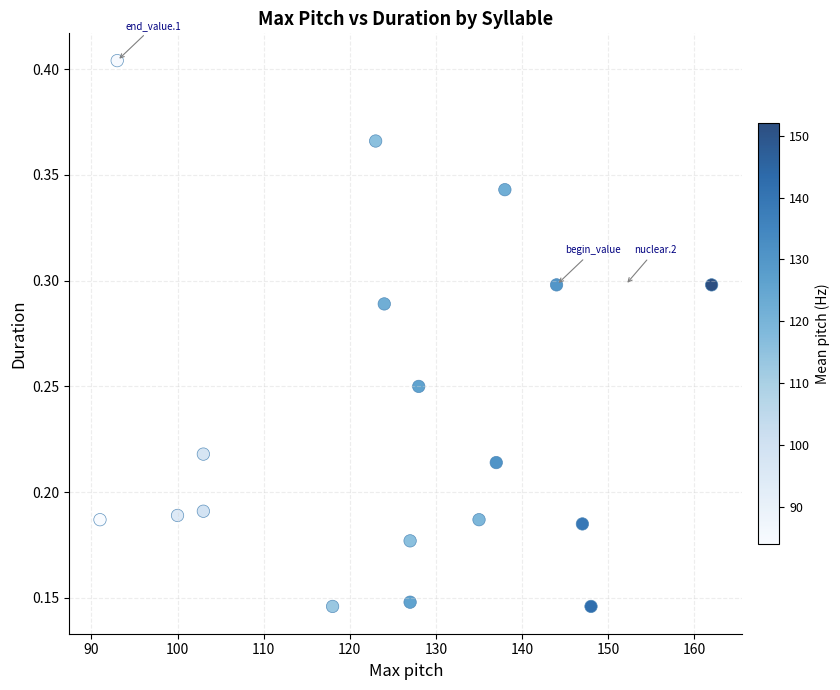

What is the range of X values (max minus min)?

71.0